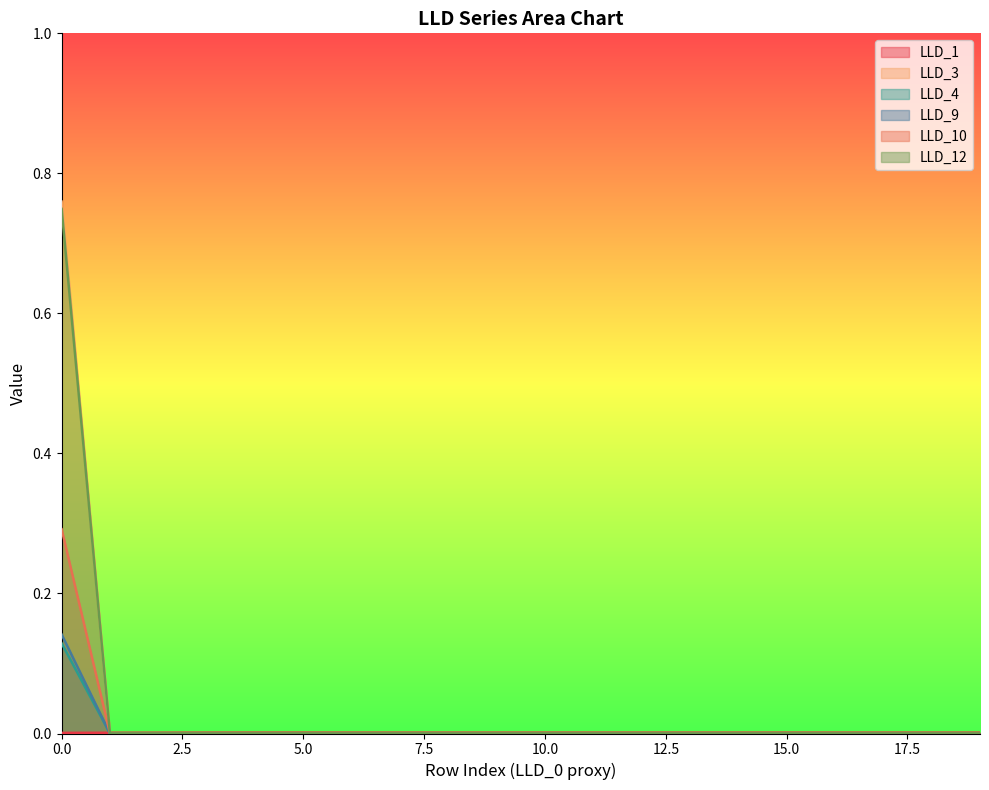

Which has a higher value, 14 or 7?

14